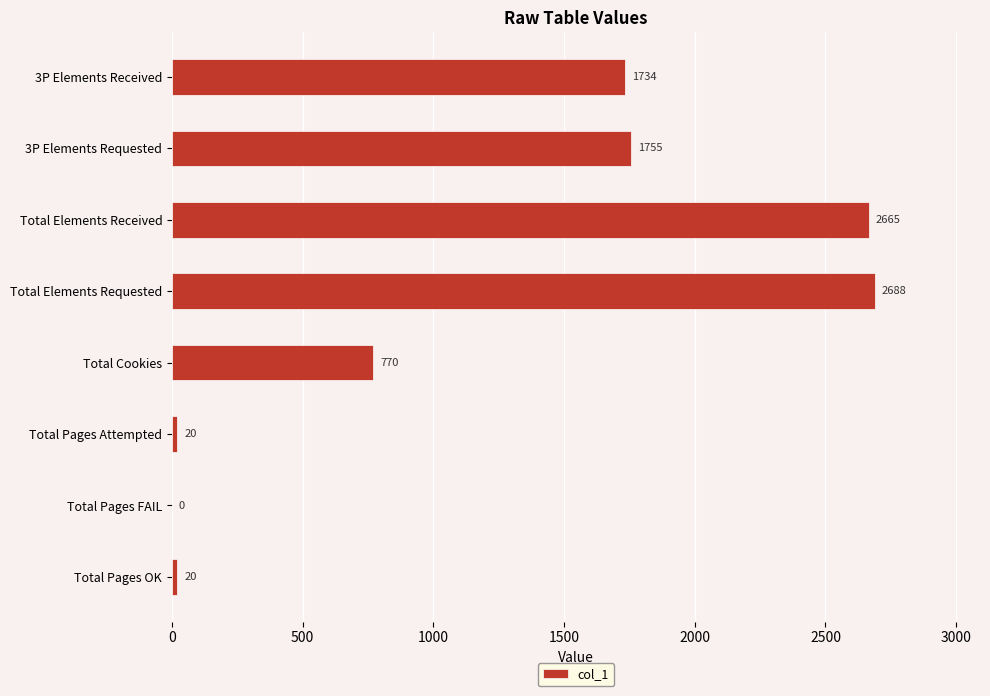

At which category does the chart reach its peak across all series?

Total Elements Requested